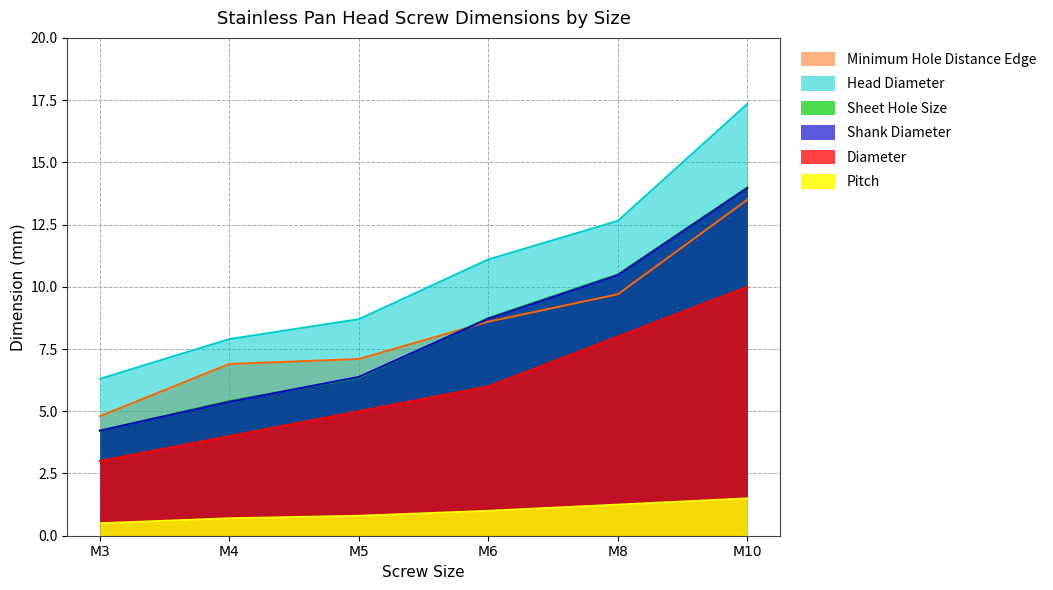

At which category does the chart reach its minimum across all series?

M3